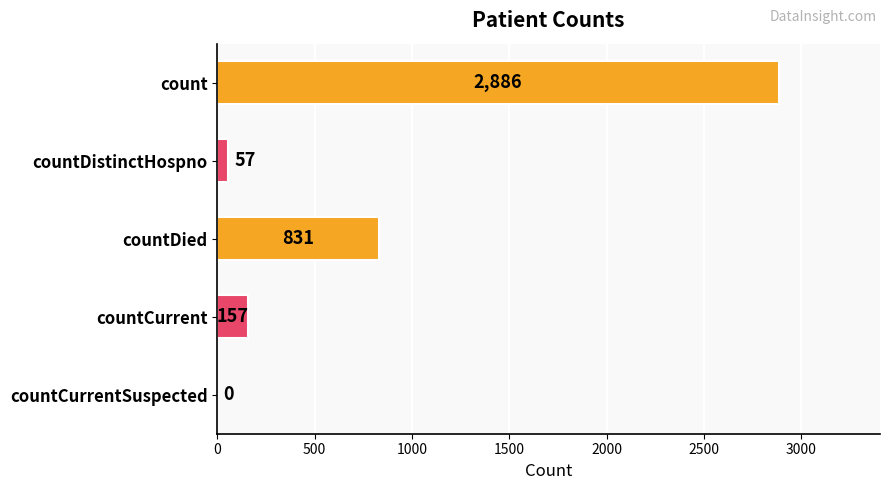

Reading top to bottom, what are all the values shown in this chart?

count=2886	countDistinctHospno=57	countDied=831	countCurrent=157	countCurrentSuspected=0